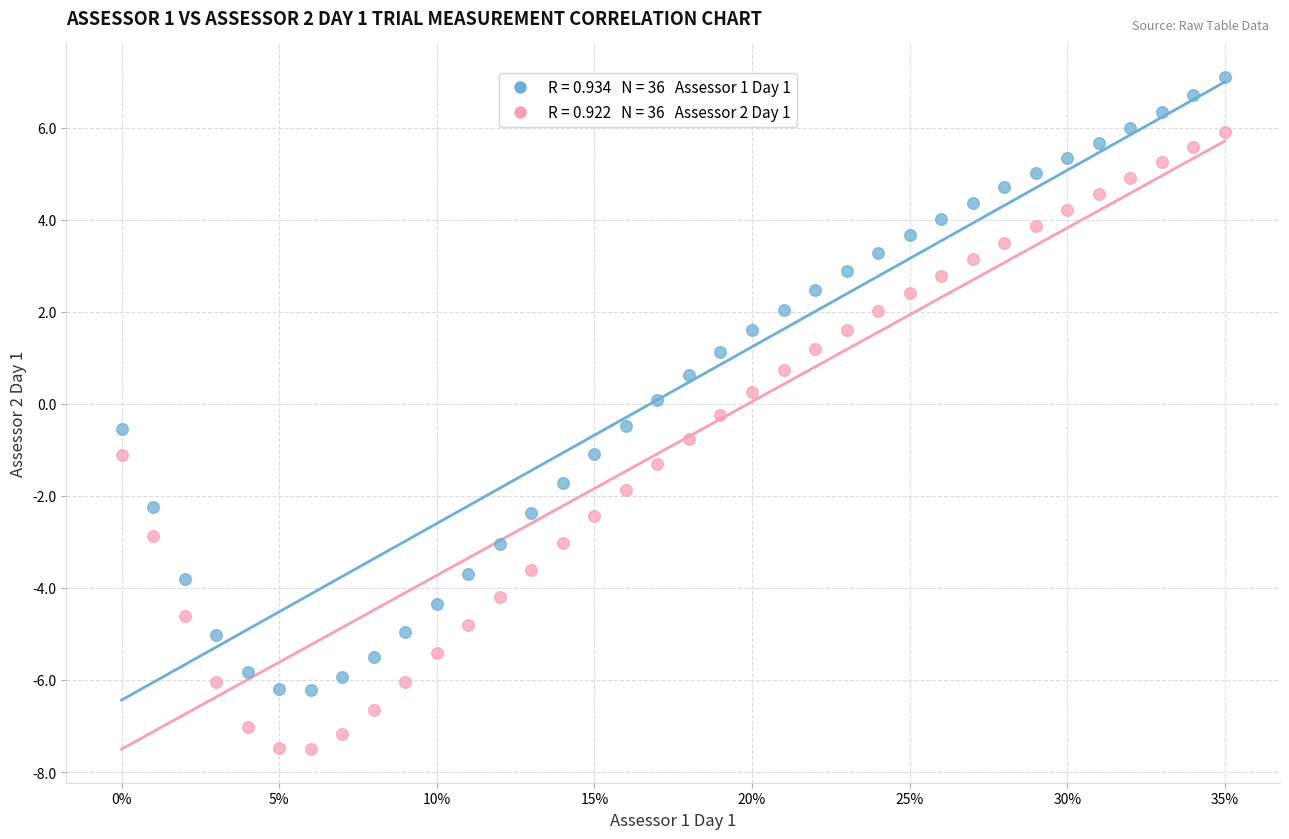

Across all data points, what is the range of Y values (max minus min)?

14.6